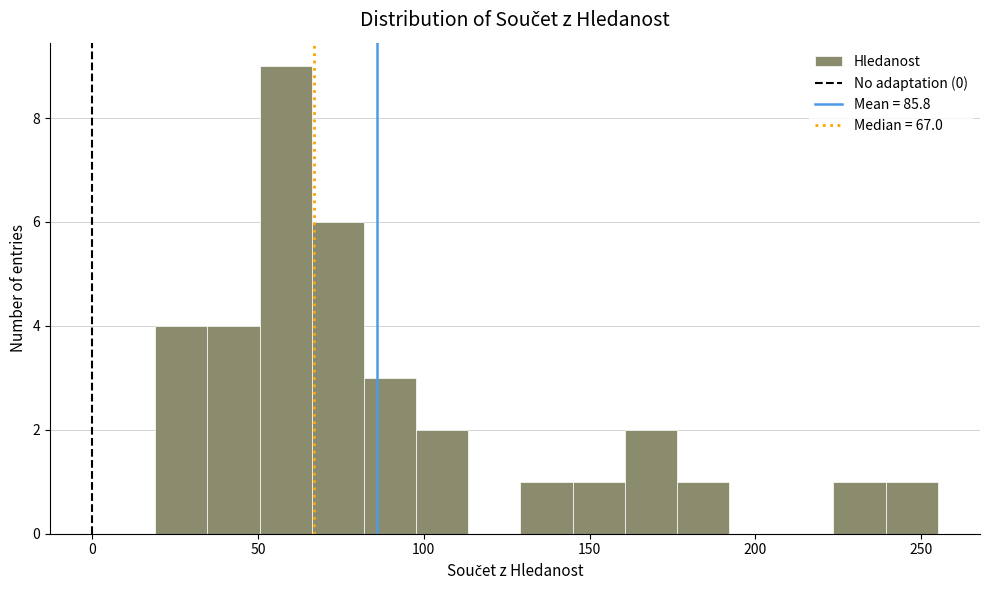

Around what value on the x-axis is the tallest bar? Give the approximate position of its centre, as read against the axis.

60